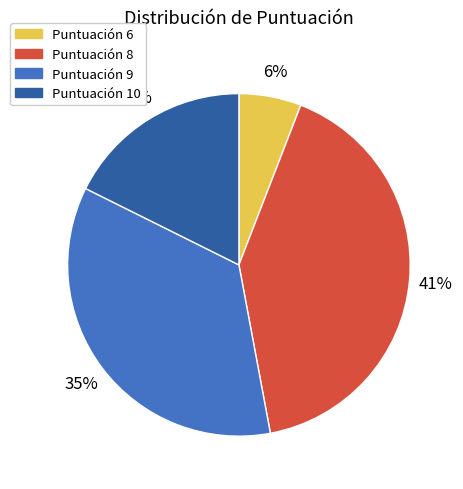

To the nearest percent, what is the difference between the largest and smallest slice percentages?

35%